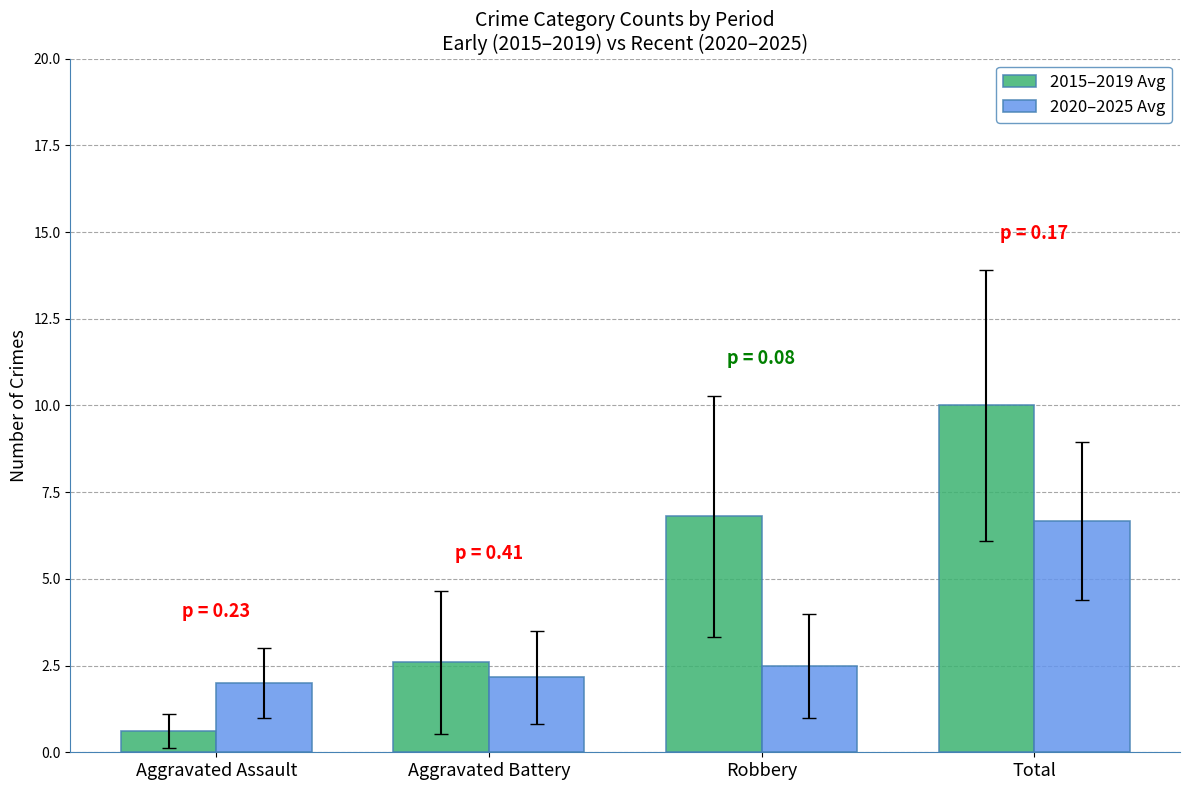

Rank the categories by 2020–2025 Avg value from highest to lowest.

Total, Robbery, Aggravated Battery, Aggravated Assault